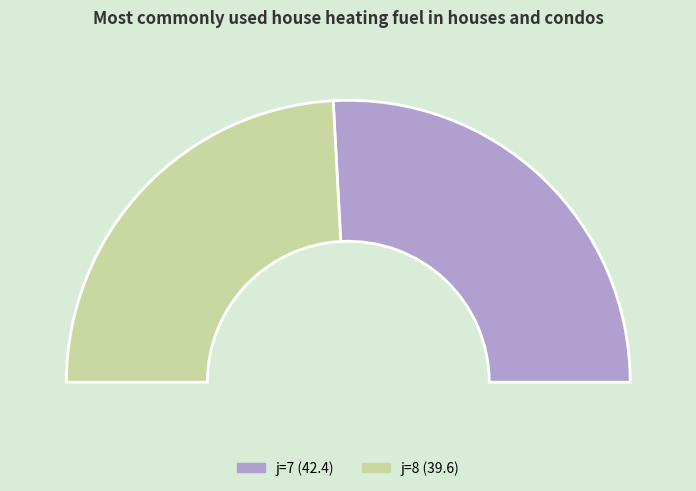

Which slice is the smallest?

8